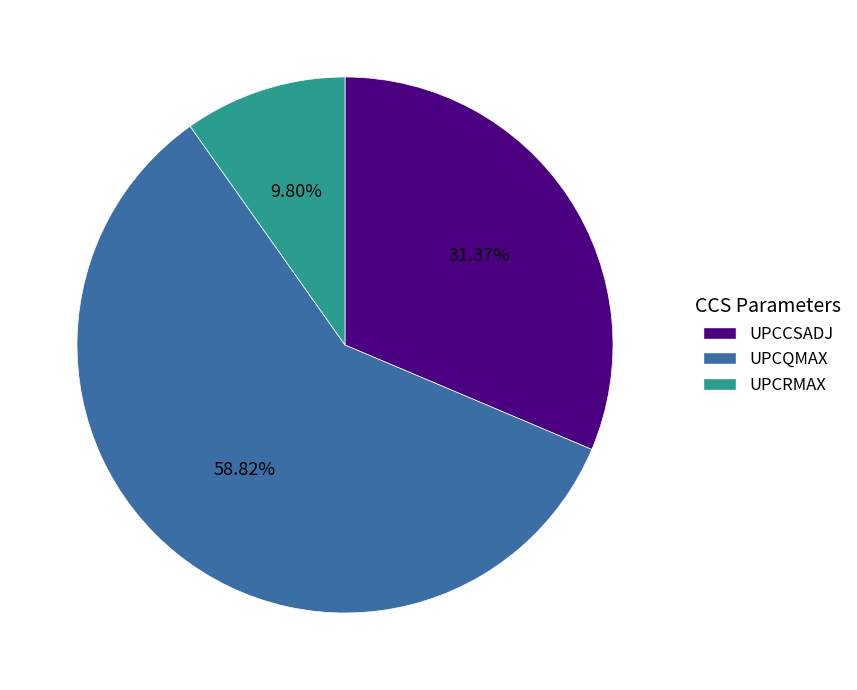

Is there any slice that represents more than half of the pie?

Yes